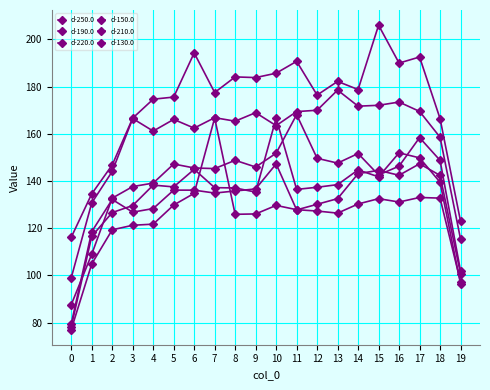

Does the chart display data point markers on the line(s)?

Yes